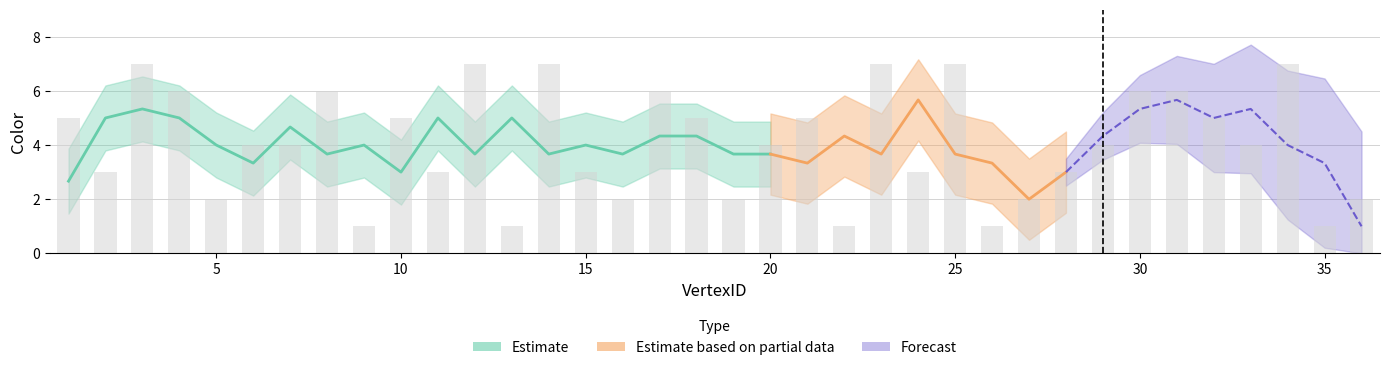

What is the sum of all values?

147